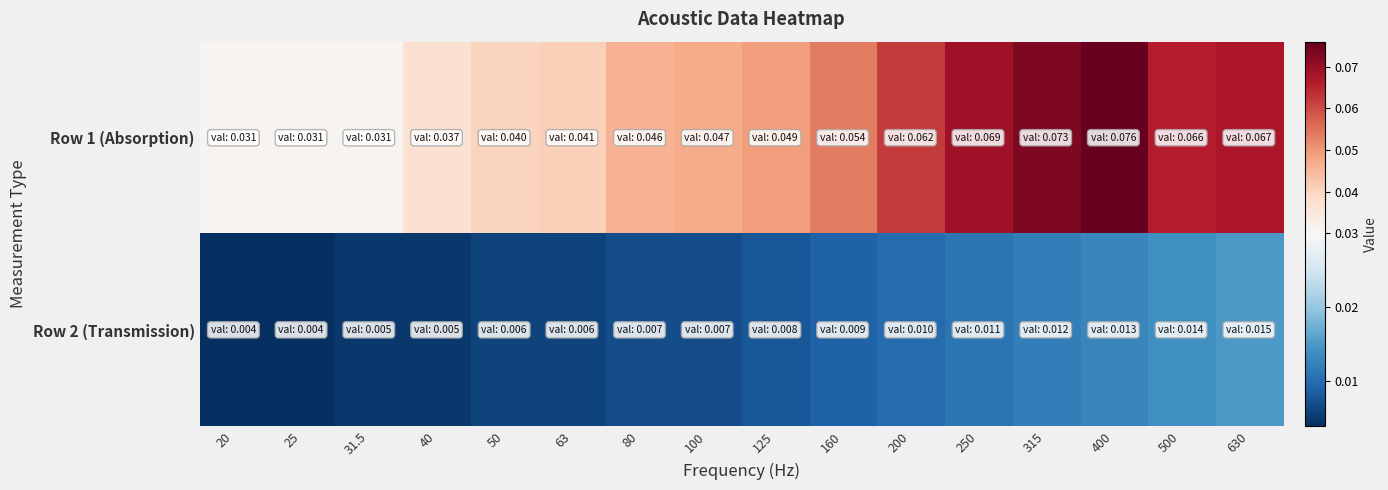

Which label corresponds to the largest value in the chart?

400